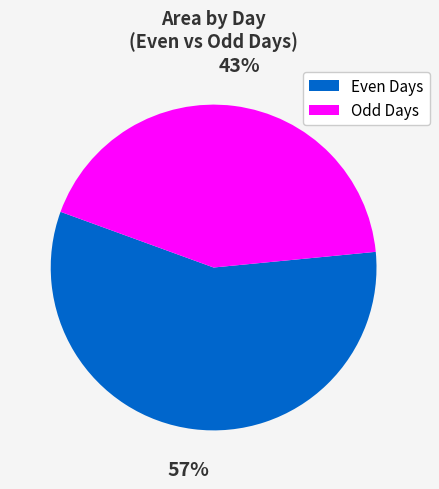

Which slice is the smallest?

Odd Days